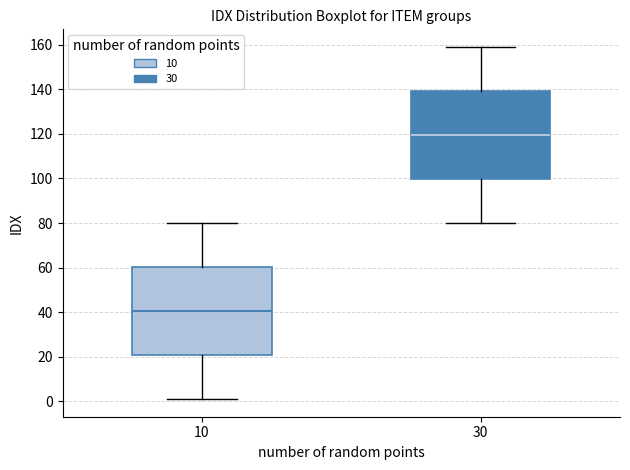

Reading left to right, read every box against the y-axis: the position of its median line, the range the box covers, and the ends of its whiskers. The values are not printed on the chart, so give them approximately, as read against the axis.

10: median 40, box 20 to 60, whiskers 2 to 80
30: median 120, box 100 to 140, whiskers 80 to 160